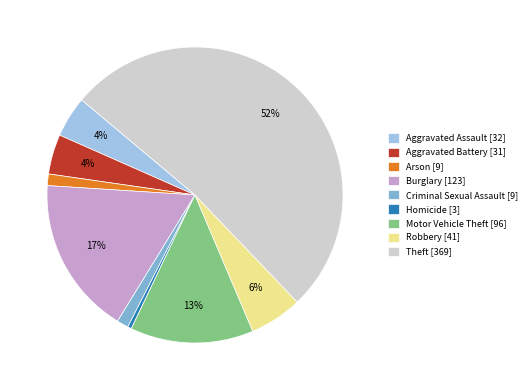

How many segments does this pie chart have?

9